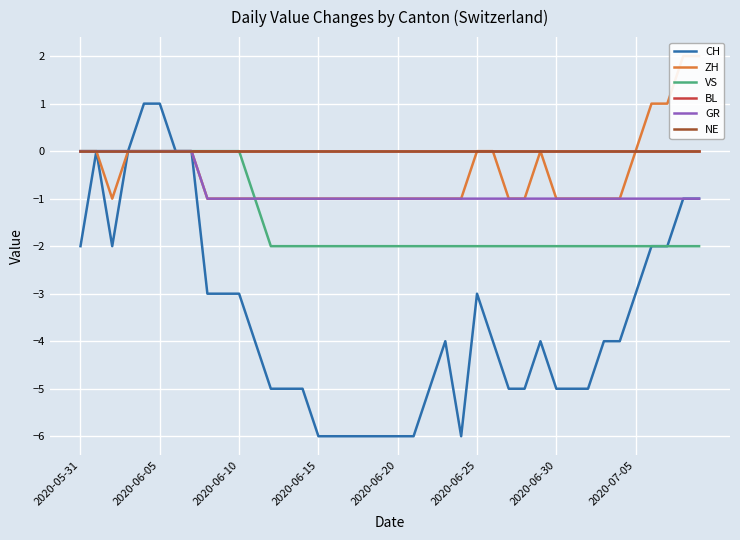

What are all the series names shown in the legend?

CH, ZH, VS, BL, GR, NE